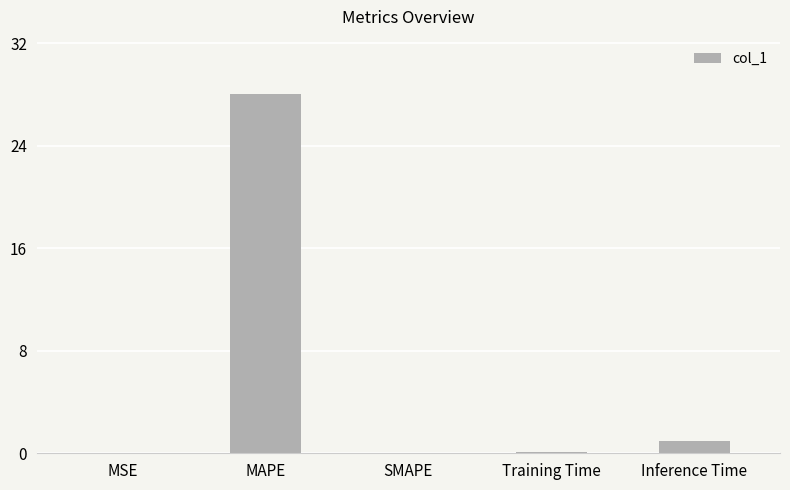

Which has a higher value, MSE or Inference Time?

Inference Time